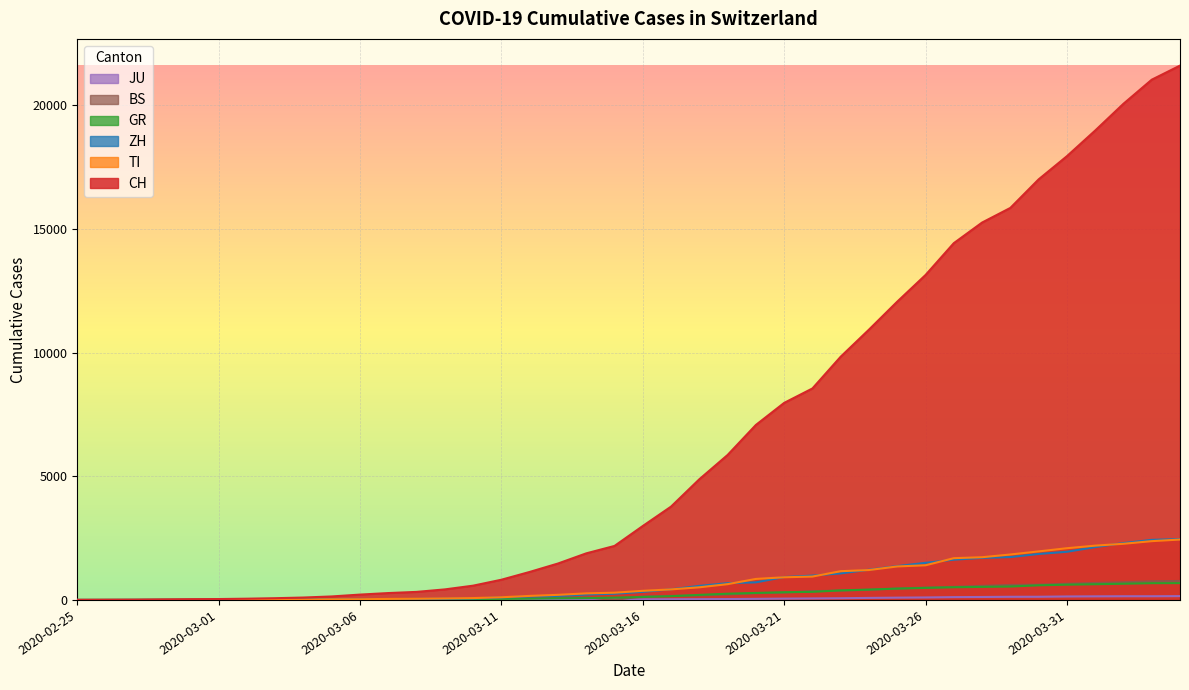

What value does the ZH series have at 2020-03-25, to the nearest 100?

1400